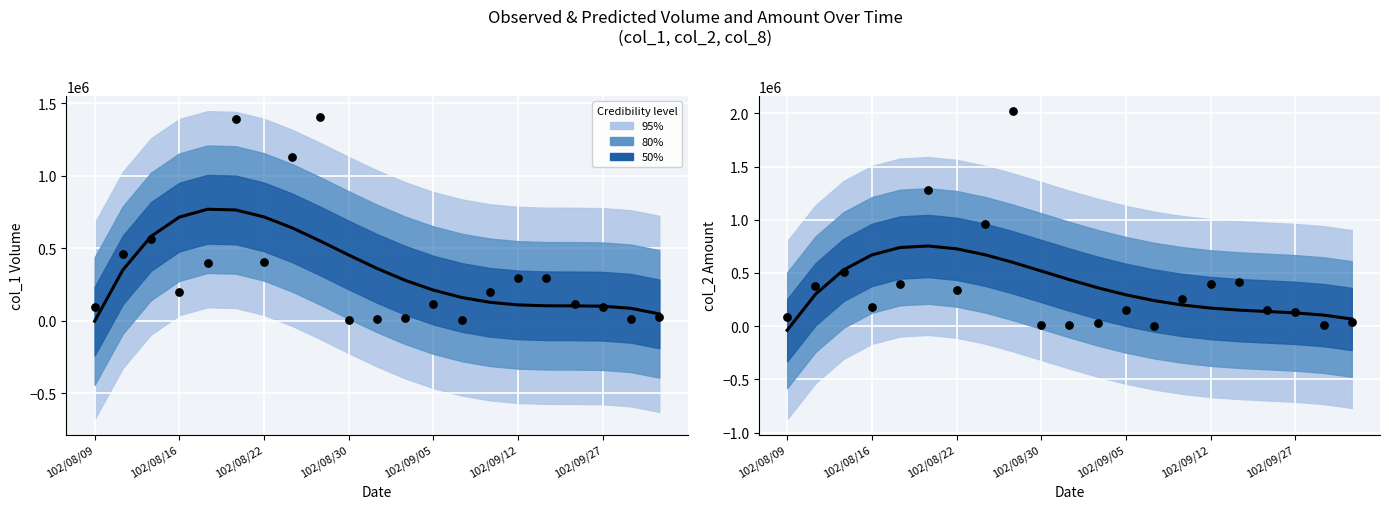

Is the value of col_1 at 102/09/12 greater than the value of col_2 at 102/08/30?

Yes